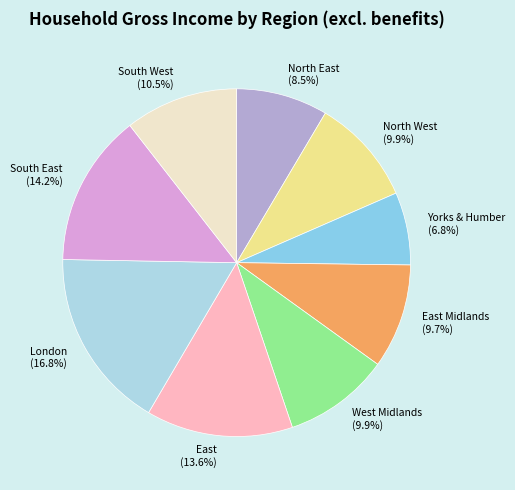

Does North West represent more than half of the total?

No